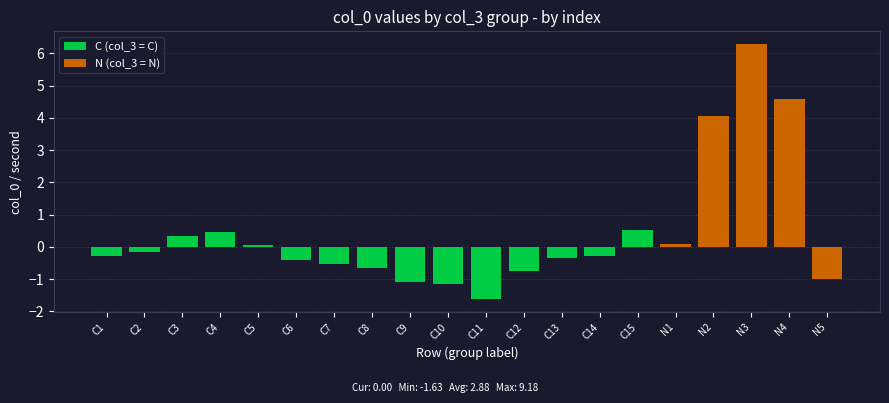

The C (col_3 = C) series shows 0.3 at C3. True or false?

True